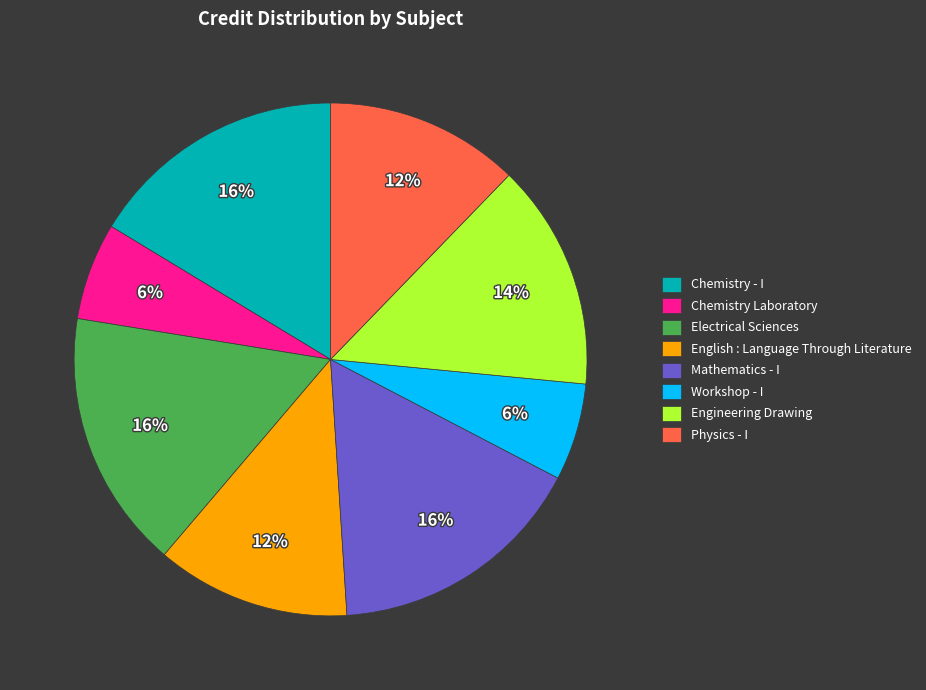

To the nearest percent, what percentage of the pie is Workshop - I?

6%